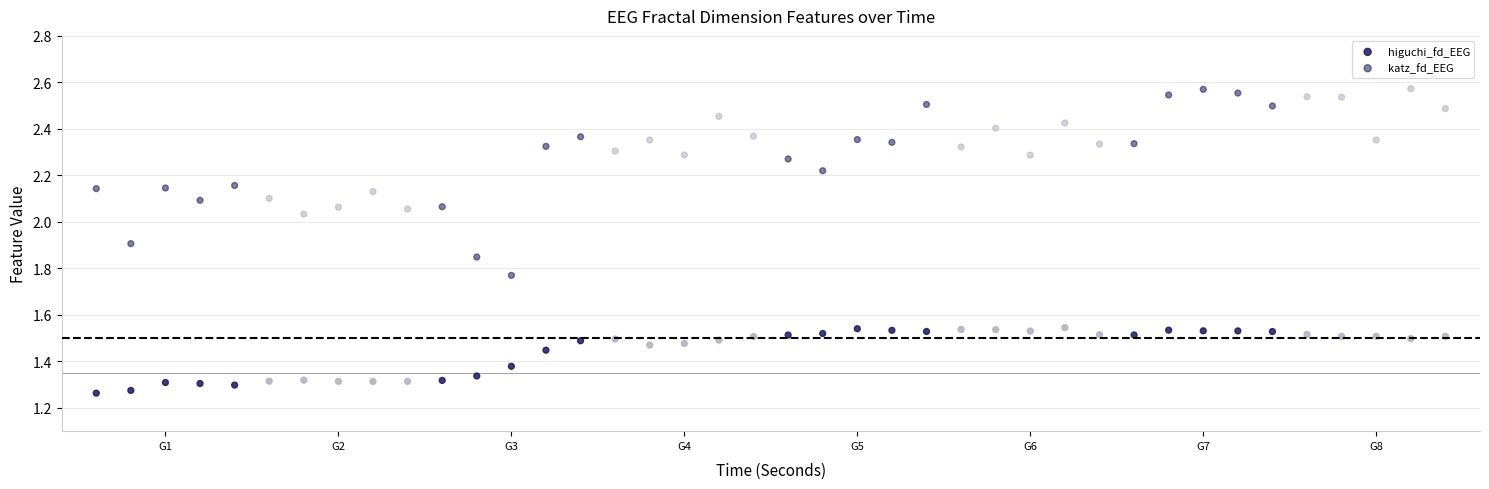

How many data points are displayed?

80